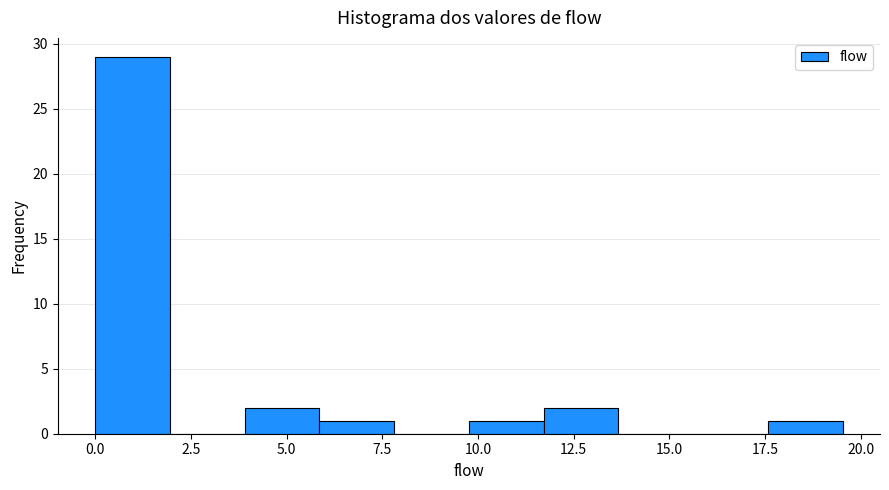

Around what value on the x-axis is the tallest bar? Give the approximate position of its centre, as read against the axis.

1.0